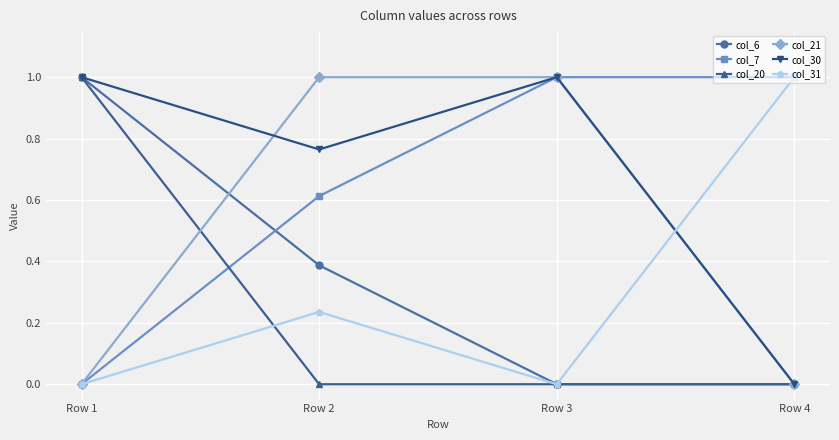

True or false: col_21 and col_6 cross at least once.

True